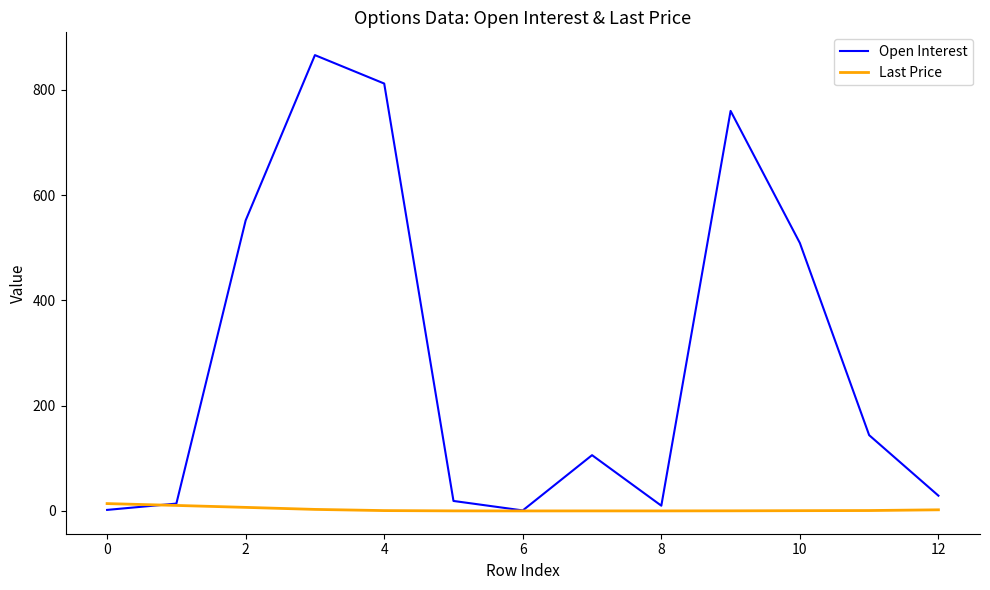

Which series has the largest total across all categories?

Open Interest